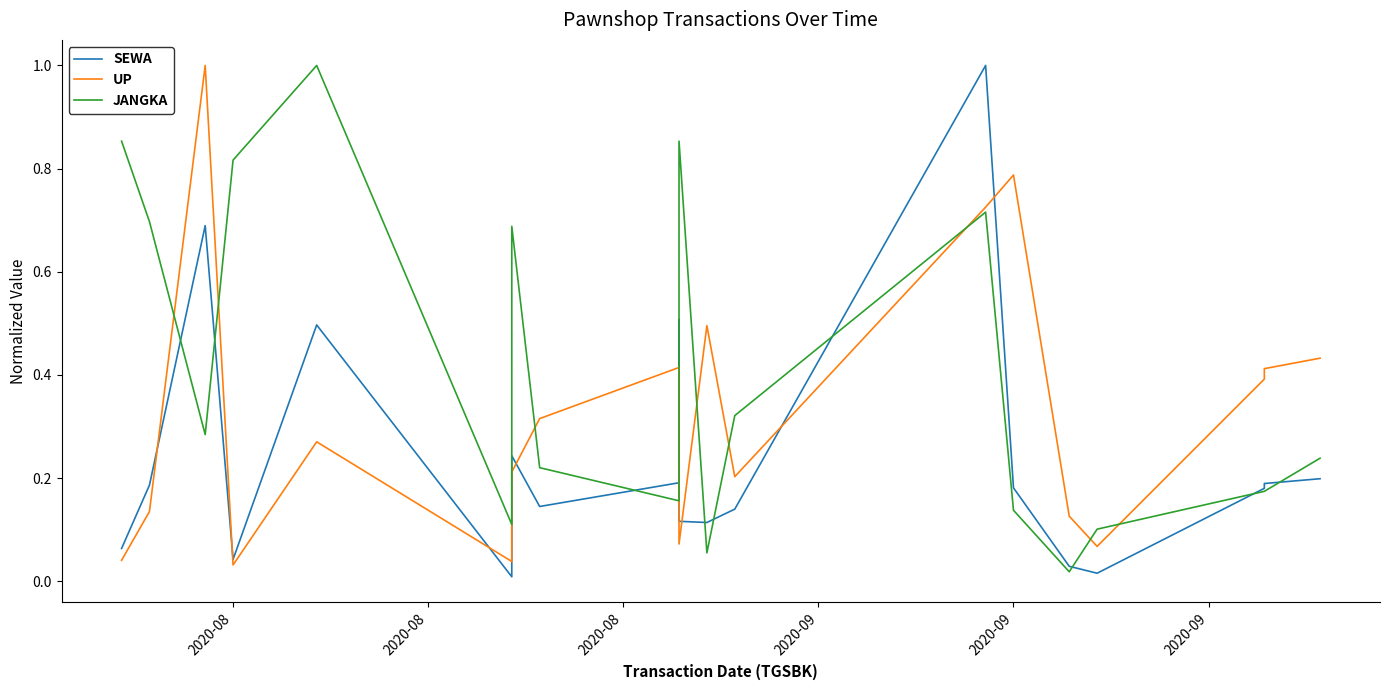

Reading left to right, extract all data points from this chart.

SEWA: 0.1	0.2	0.7	0.0	0.5	0.0	0.2	0.1	0.2	0.5	0.1	0.1	0.1	1.0	0.2	0.0	0.0	0.2	0.2	0.2
UP: 0.0	0.1	1.0	0.0	0.3	0.0	0.2	0.3	0.4	0.3	0.1	0.5	0.2	0.7	0.8	0.1	0.1	0.4	0.4	0.4
JANGKA: 0.9	0.7	0.3	0.8	1.0	0.1	0.7	0.2	0.2	0.9	0.9	0.1	0.3	0.7	0.1	0.0	0.1	0.2	0.2	0.2